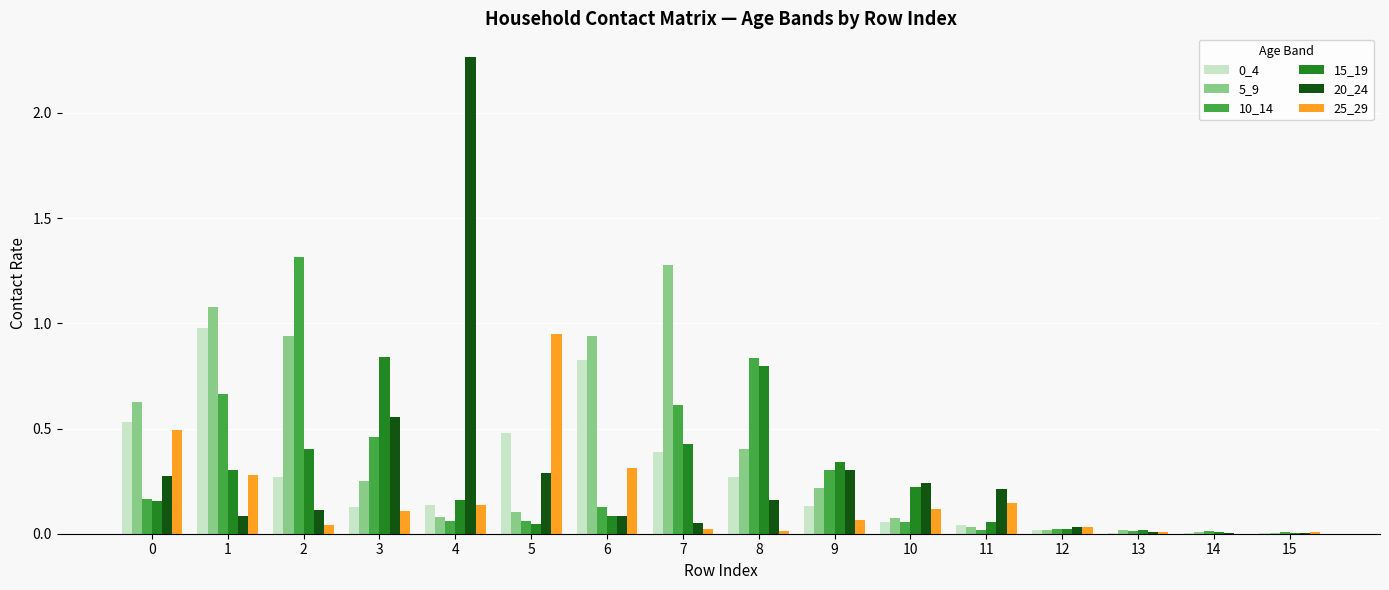

What is the sum of all 5_9 values?

6.1